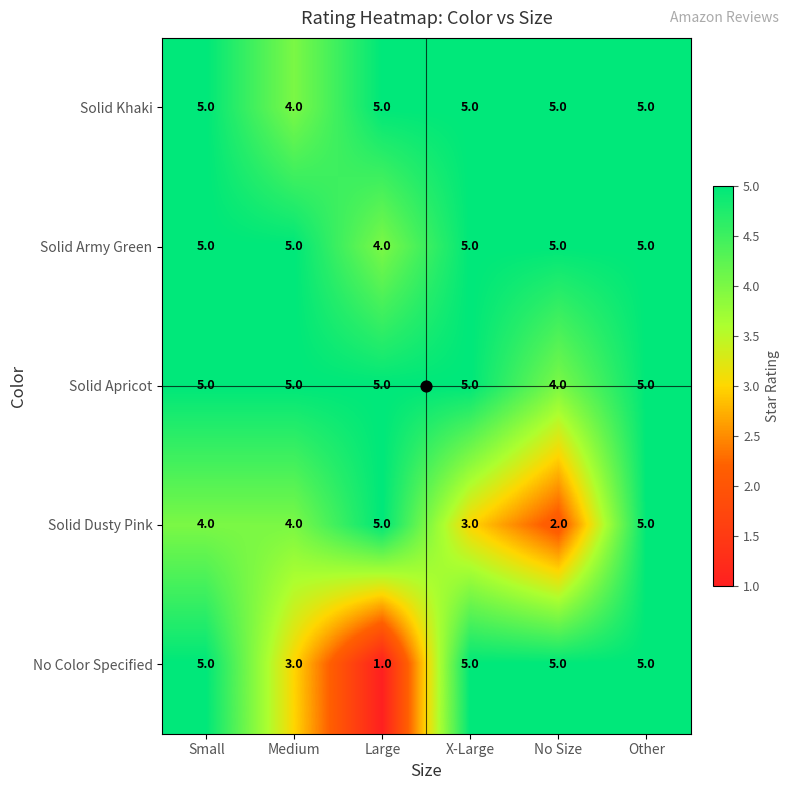

What is the maximum value for Solid Apricot?

5